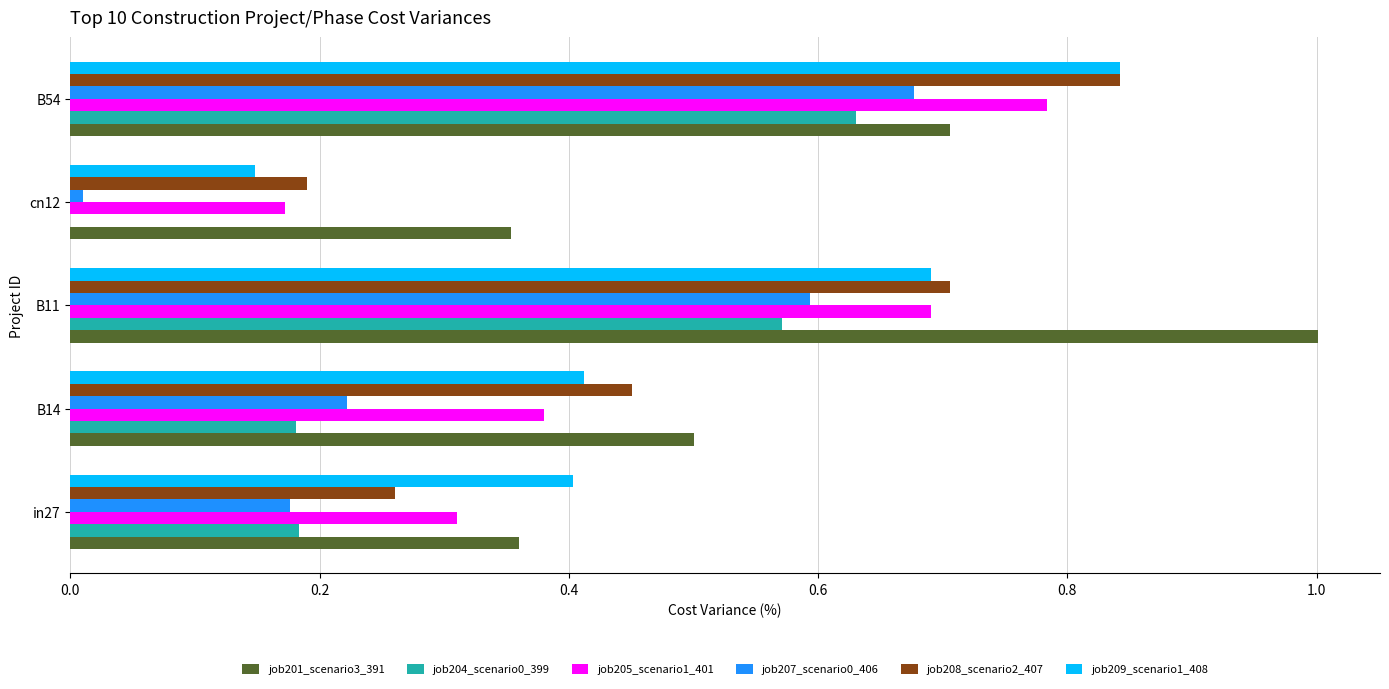

What is the greatest value displayed?

1.0